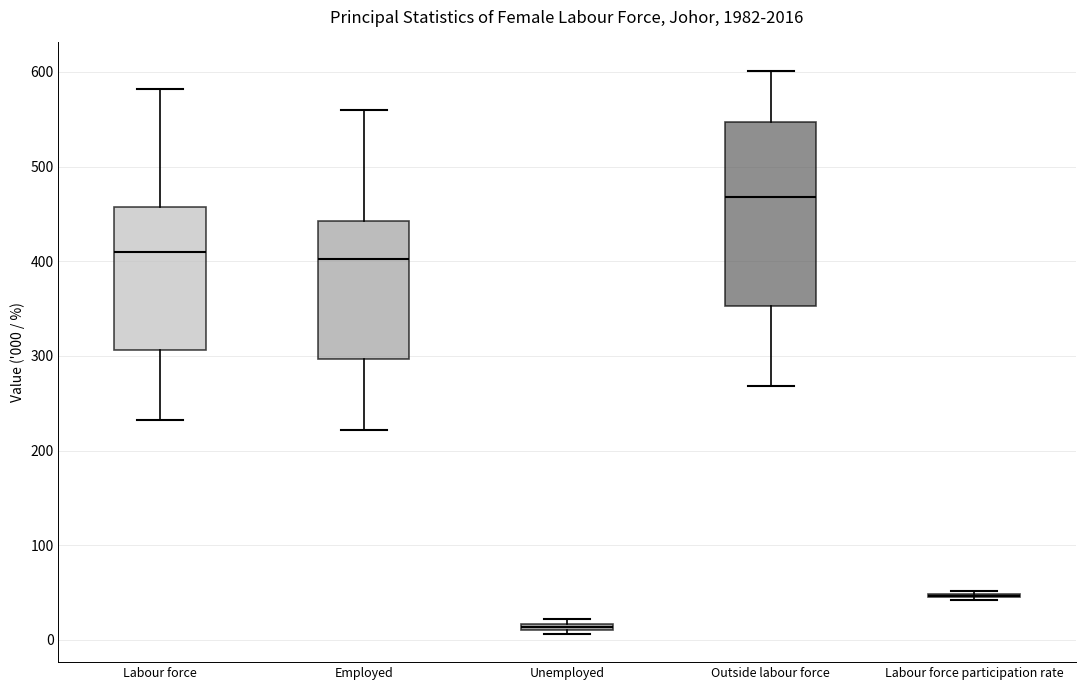

Which box is the tallest, from its lower edge to its upper edge?

Outside labour force